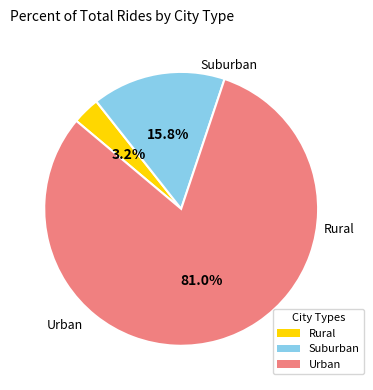

How many segments does this pie chart have?

3